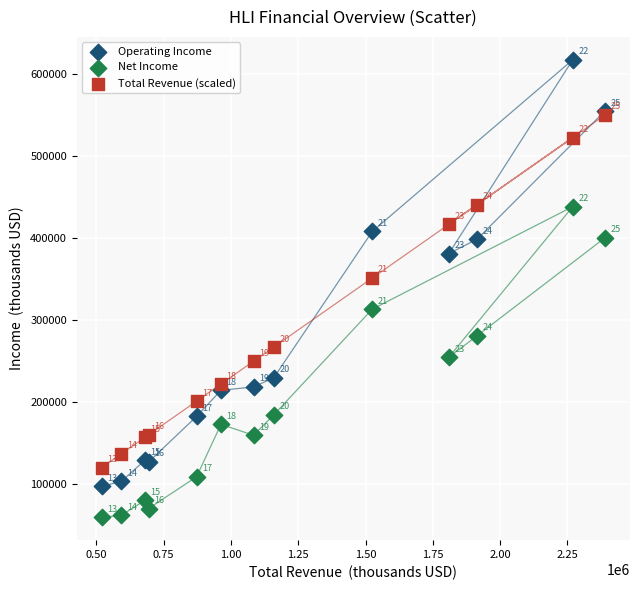

In the Net Income series, what Y value is closest to 248400?

254200